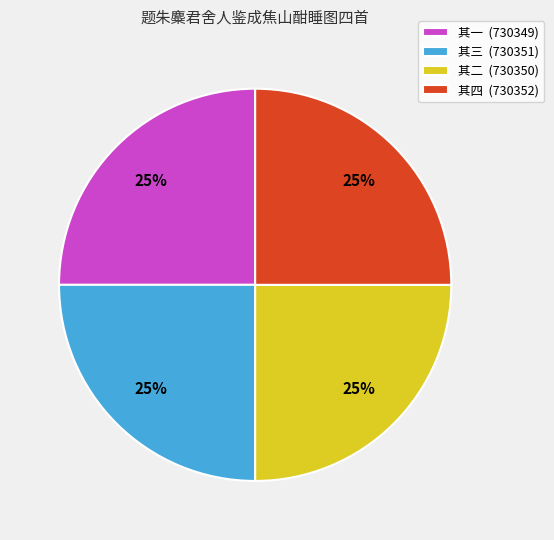

Count the number of slices in the pie.

4